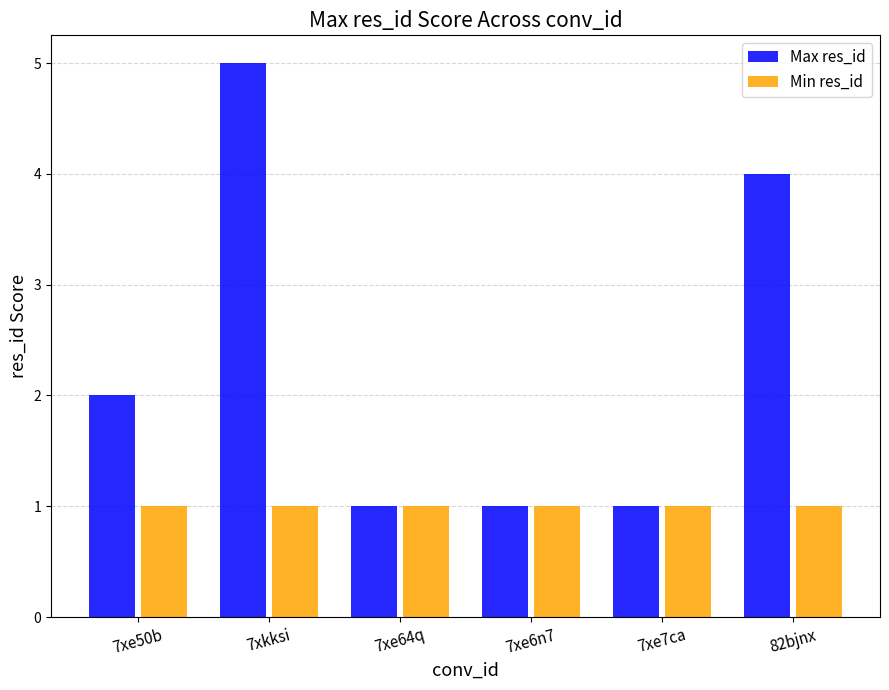

What is the average value of the Min res_id series?

1